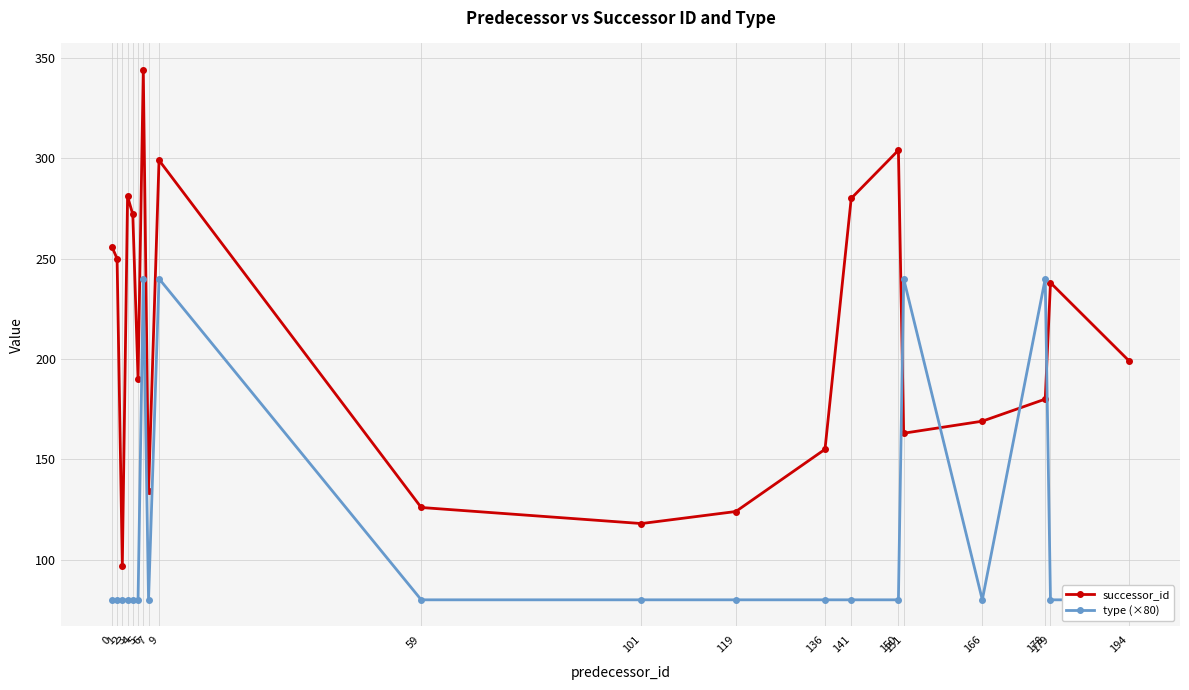

Where is the first local maximum for successor_id?

3